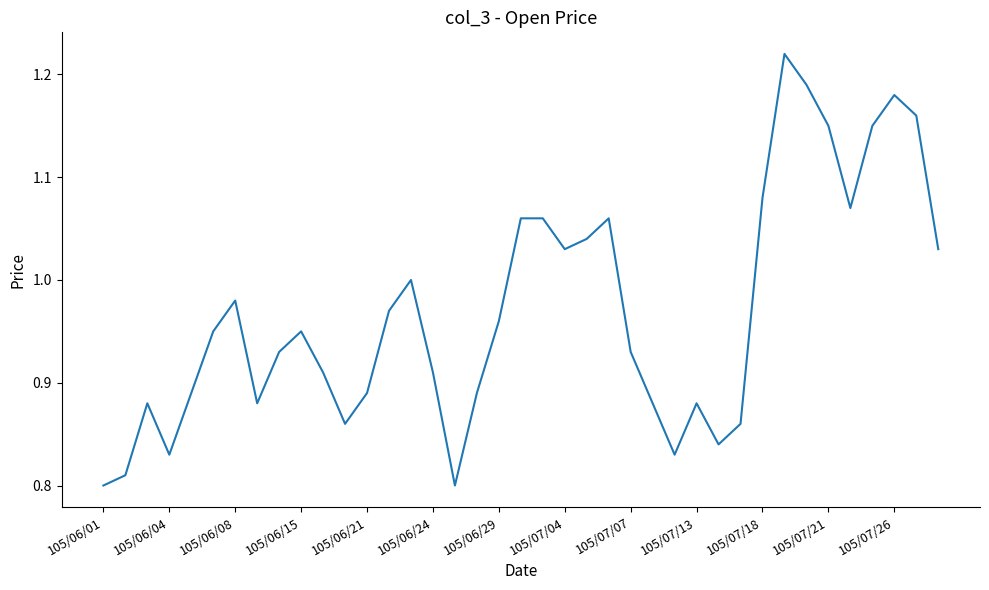

What is the difference between the maximum and minimum values?

0.4